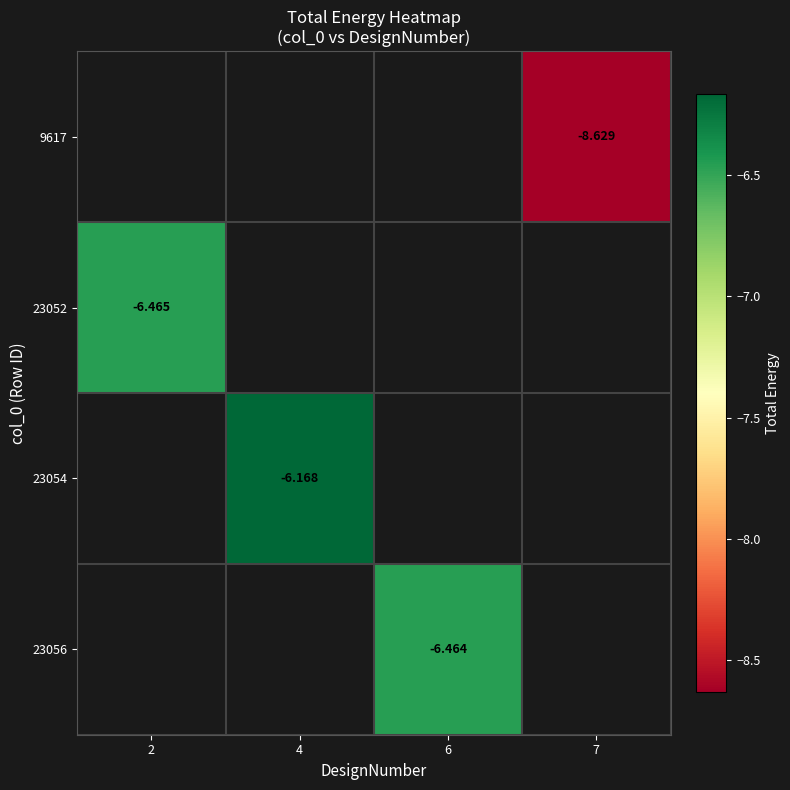

What is the smallest value displayed?

-8.6